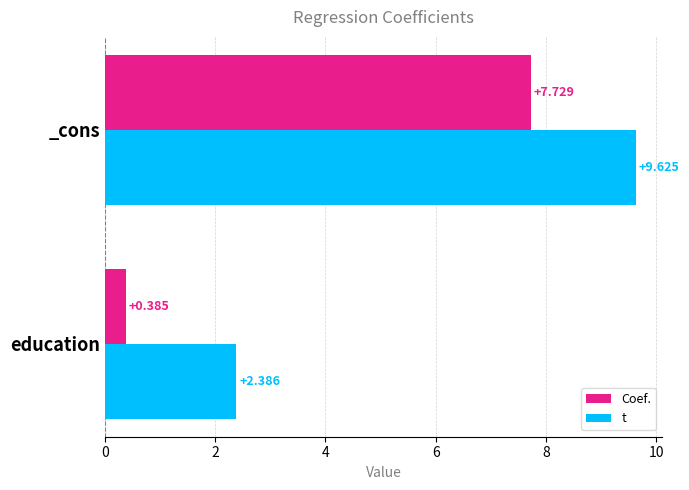

Which series has the largest total across all categories?

t